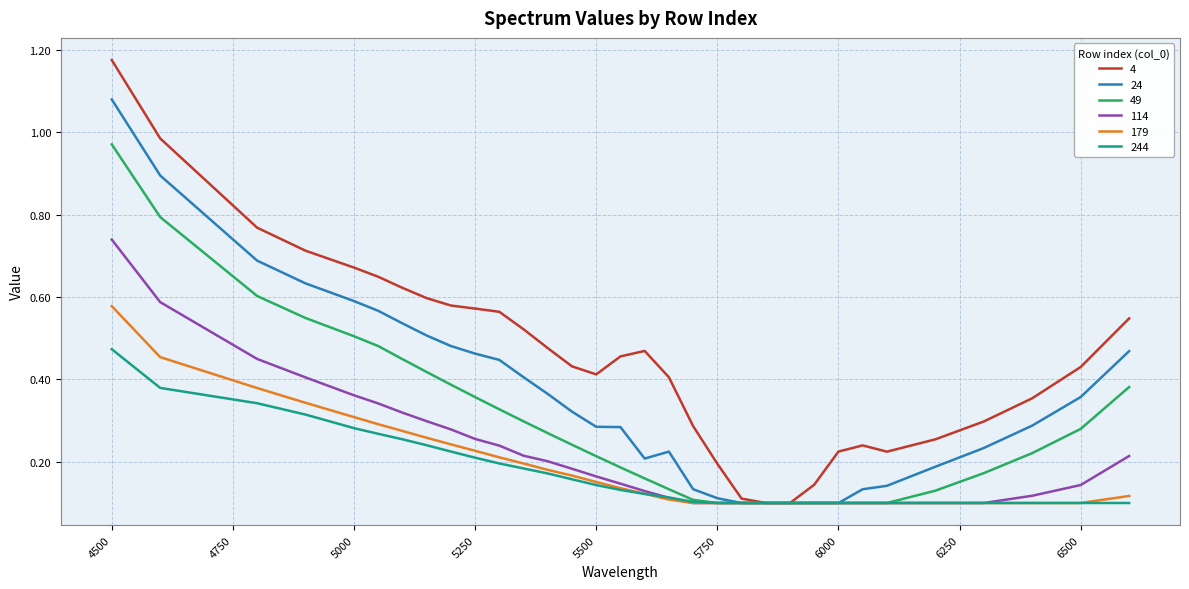

Which series has the largest total across all categories?

4